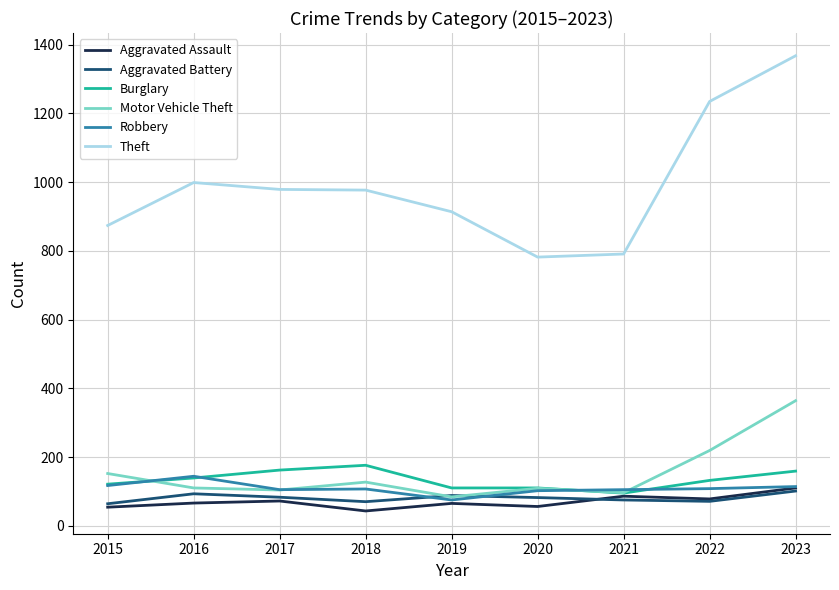

In Aggravated Assault, how many points are higher than both neighbors (excluding endpoints)?

3